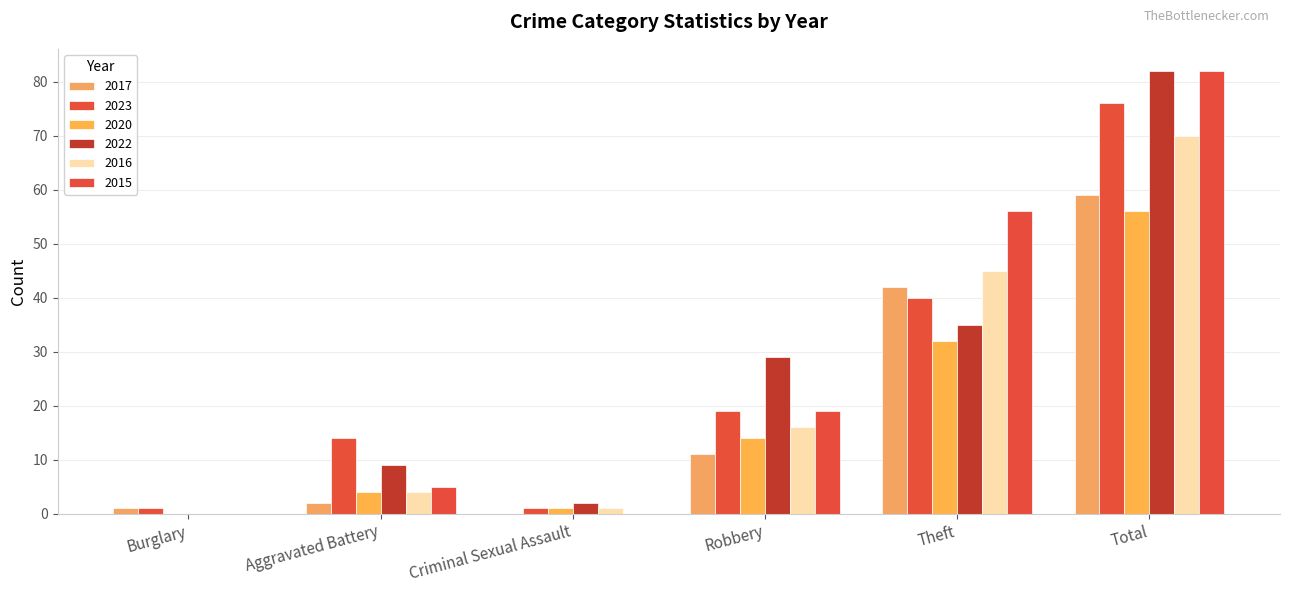

Is the value of 2023 at Criminal Sexual Assault greater than the value of 2017 at Robbery?

No